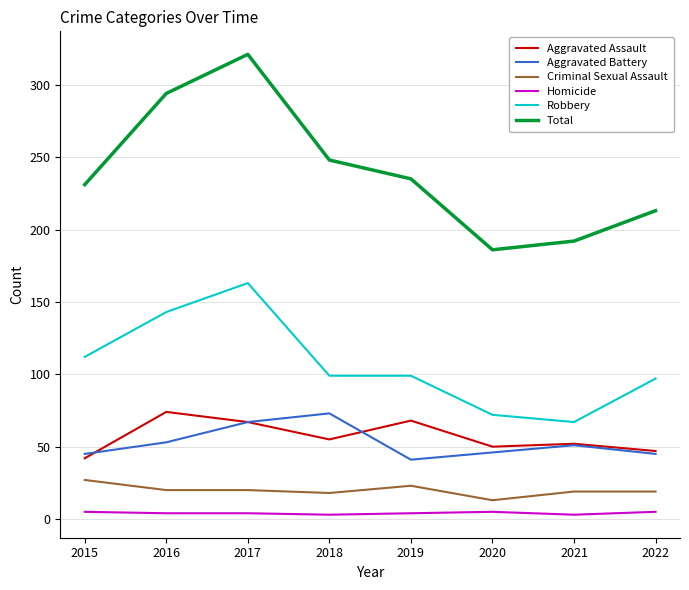

Is this an area chart (filled region under the line)?

No